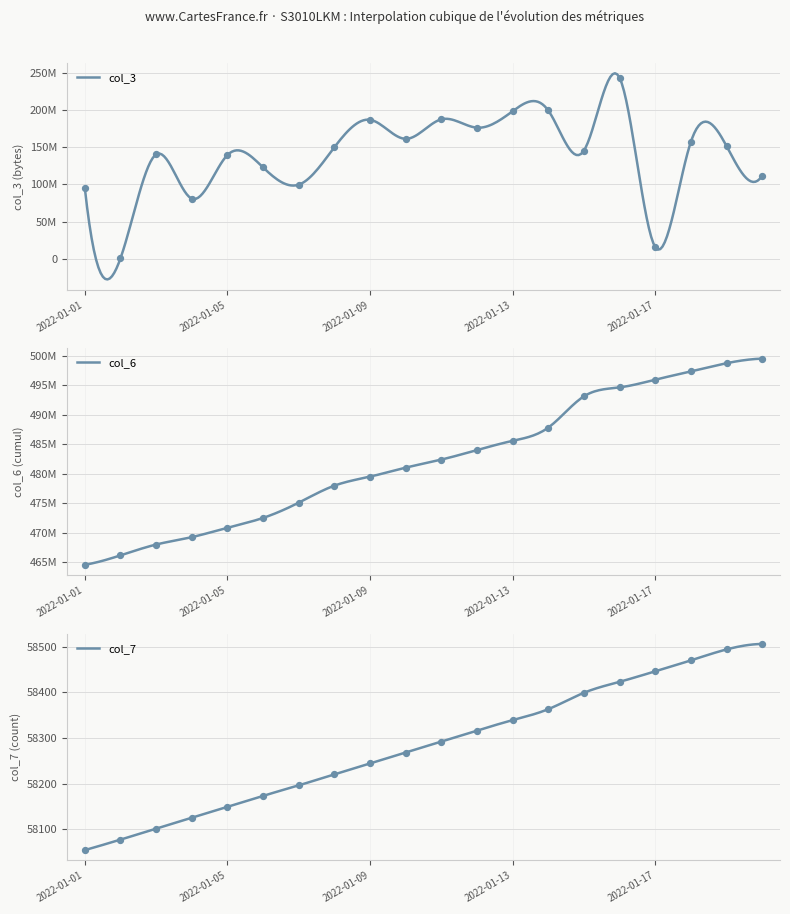

What are all the series names shown in the legend?

col_3, col_6, col_7